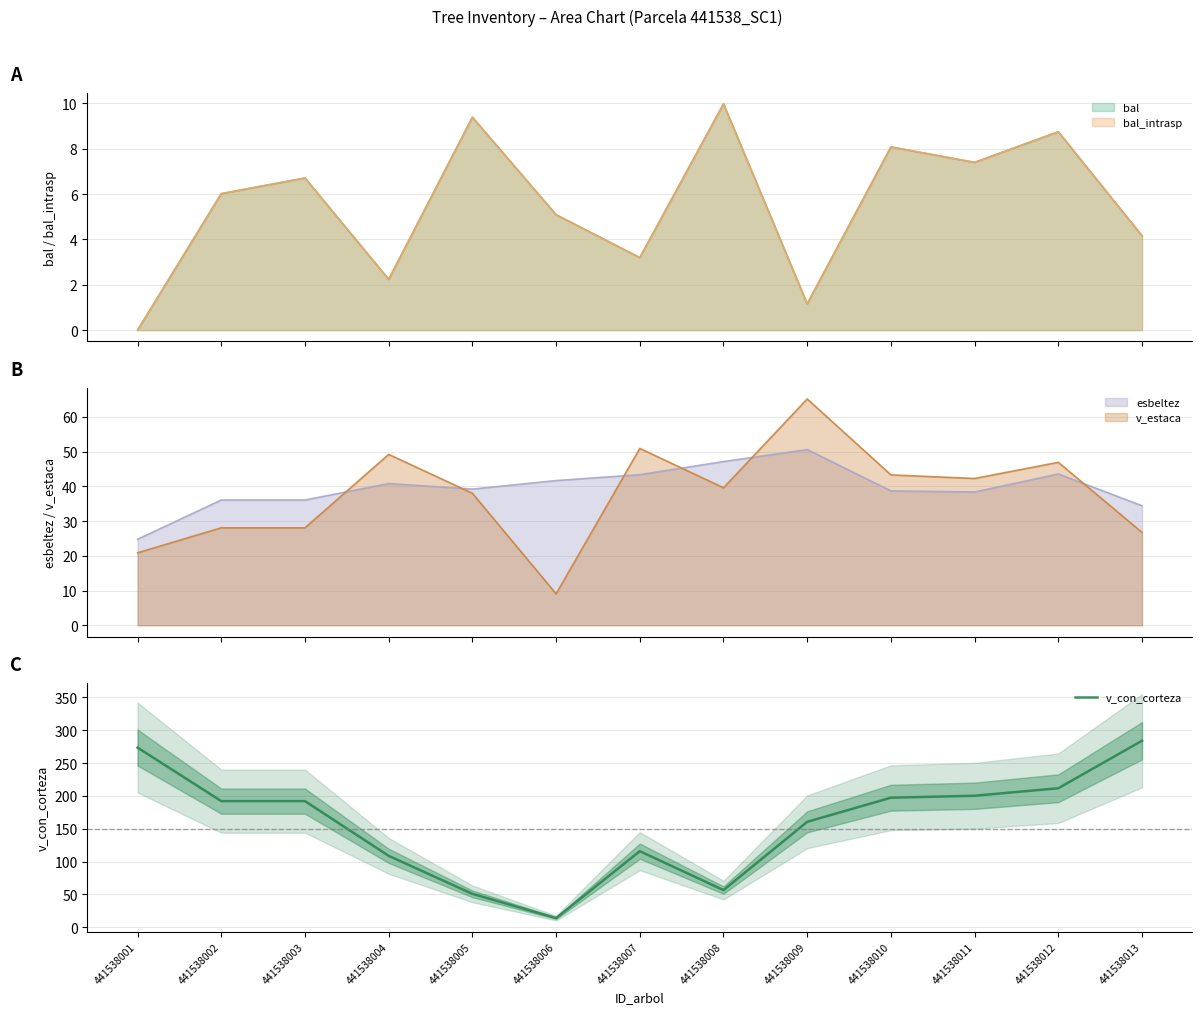

True or false: the data shows 160.6 at 441538009.

True